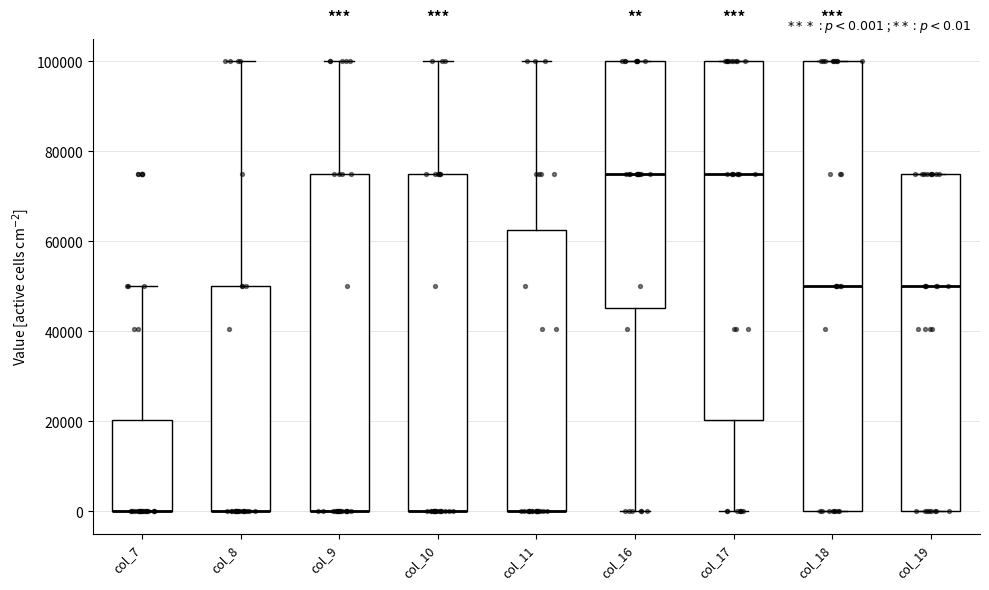

Which box is the tallest, from its lower edge to its upper edge?

col_18